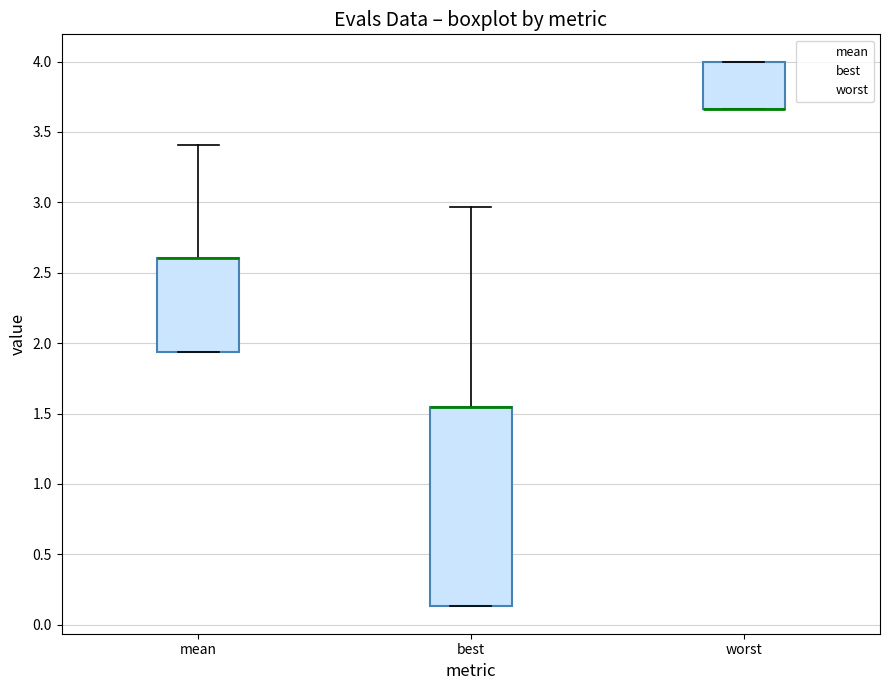

Which box is the tallest, from its lower edge to its upper edge?

best